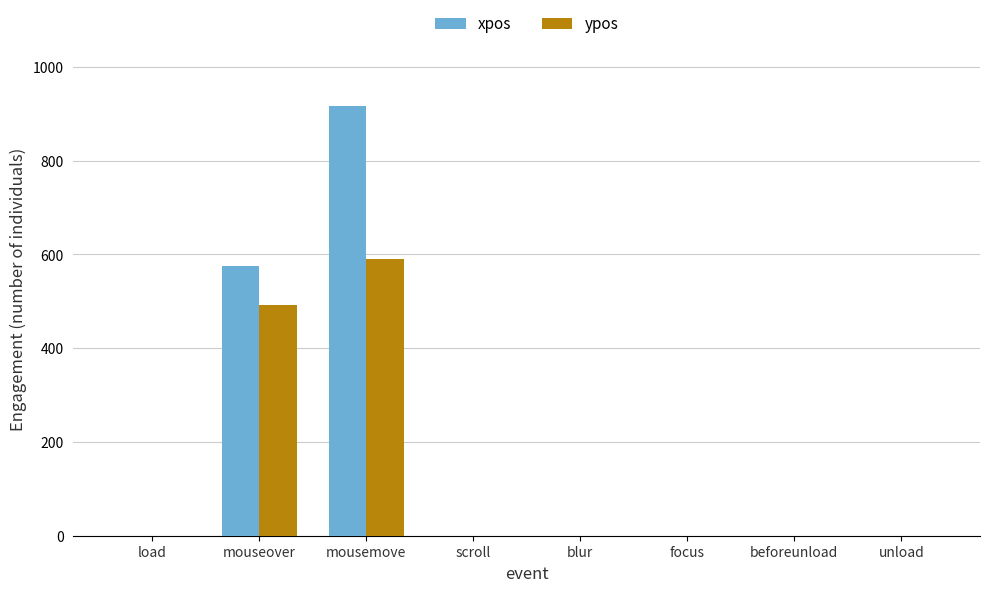

Reading right to left, extract all data points from this chart.

xpos: 0.0	0.0	0.0	0.0	0.0	917.1	575.6	0.0
ypos: 0.0	0.0	0.0	0.0	0.0	590.3	491.8	0.0